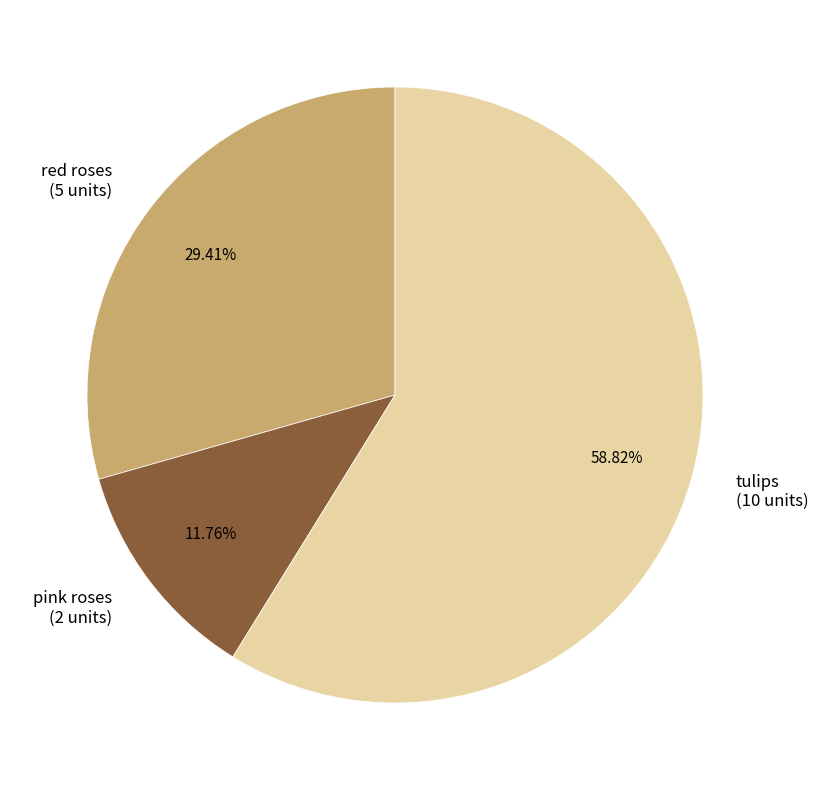

To the nearest percent, what is the difference between the pink roses and tulips slice percentages?

47%